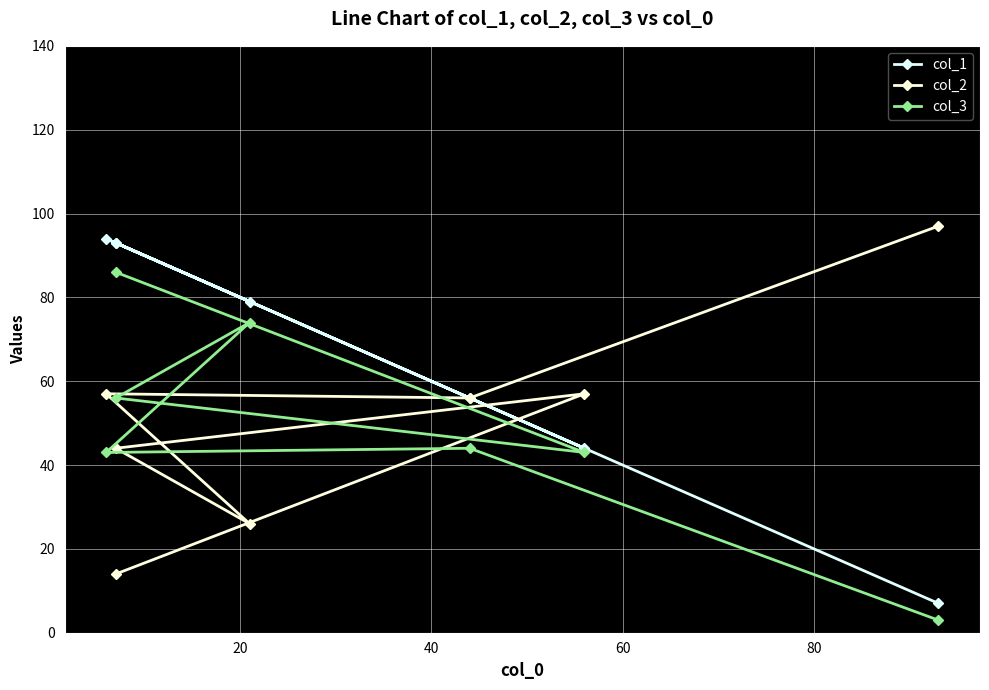

True or false: col_2 and col_3 cross at least once.

True